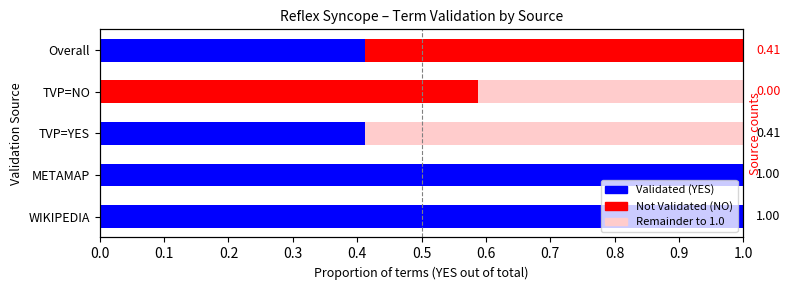

How many data points does each series have?

5